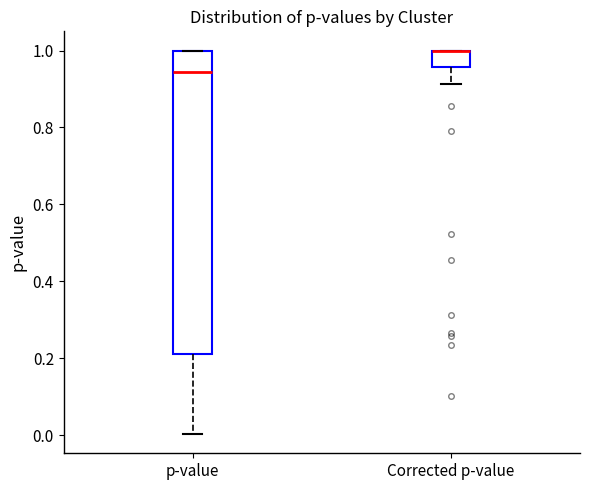

Reading left to right, transcribe this box plot: for each box, give where its median line is, the range the box spans, and where its two whiskers end, as read against the y-axis. The values are not printed on the chart, so give them approximately, as read against the axis.

p-value: median 0.94, box 0.22 to 1.00, whiskers 0.00 to 1.00
Corrected p-value: median 1.00 (drawn on the box's upper edge), box 0.96 to 1.00, whiskers 0.92 to 1.00